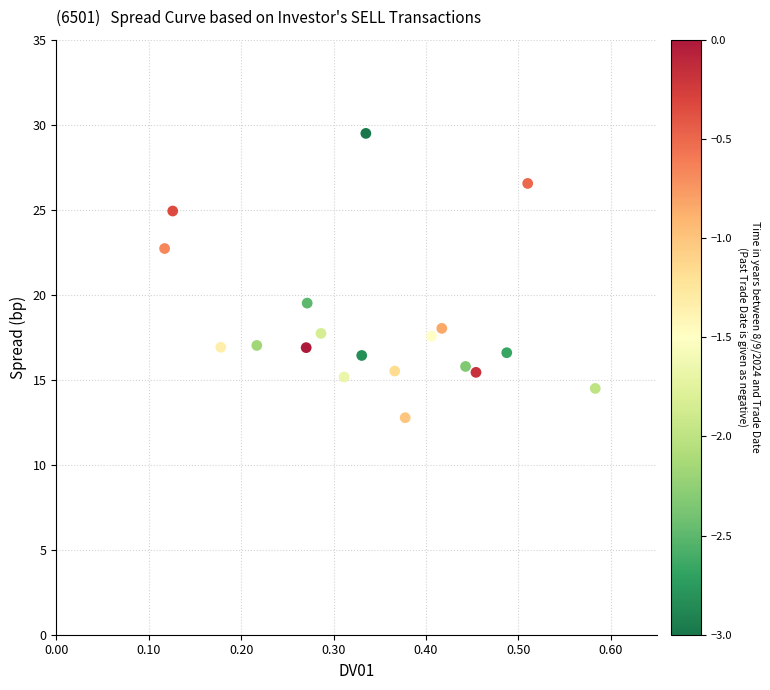

What is the range of X values (max minus min)?

0.5